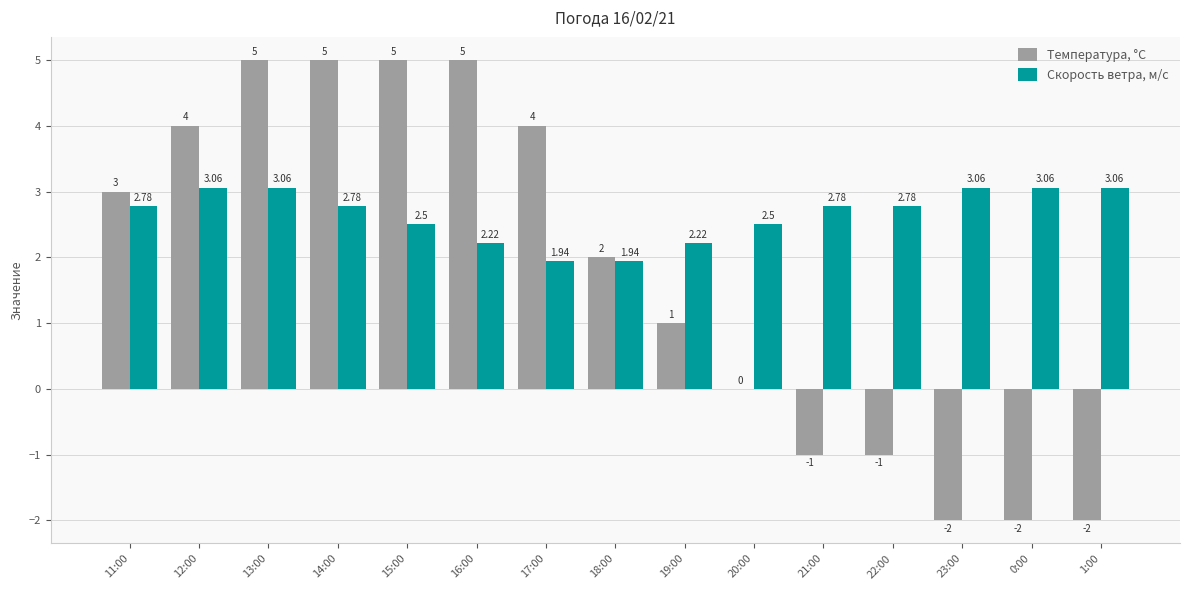

Is the value of Скорость ветра, м/c at 11:00 greater than the value of Температура, °C at 18:00?

Yes